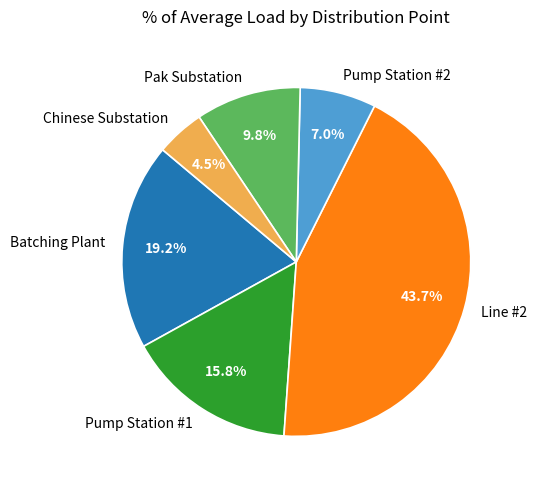

Approximately how many times larger is the value at Batching Plant compared to Pump Station #1?

1.2